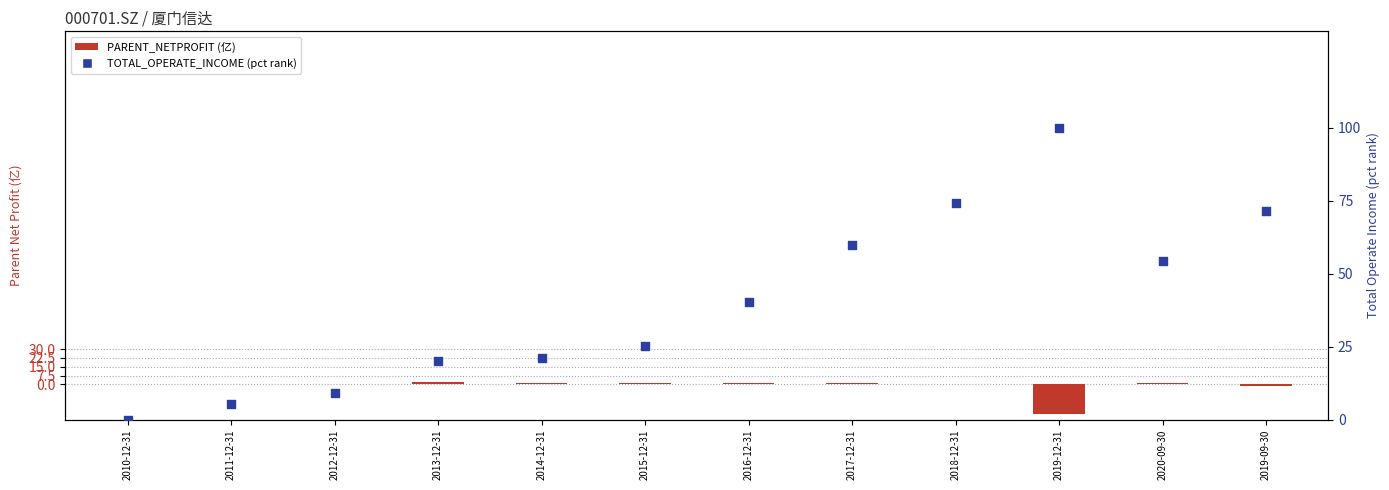

Which series reaches the maximum Y coordinate?

TOTAL_OPERATE_INCOME (pct rank)